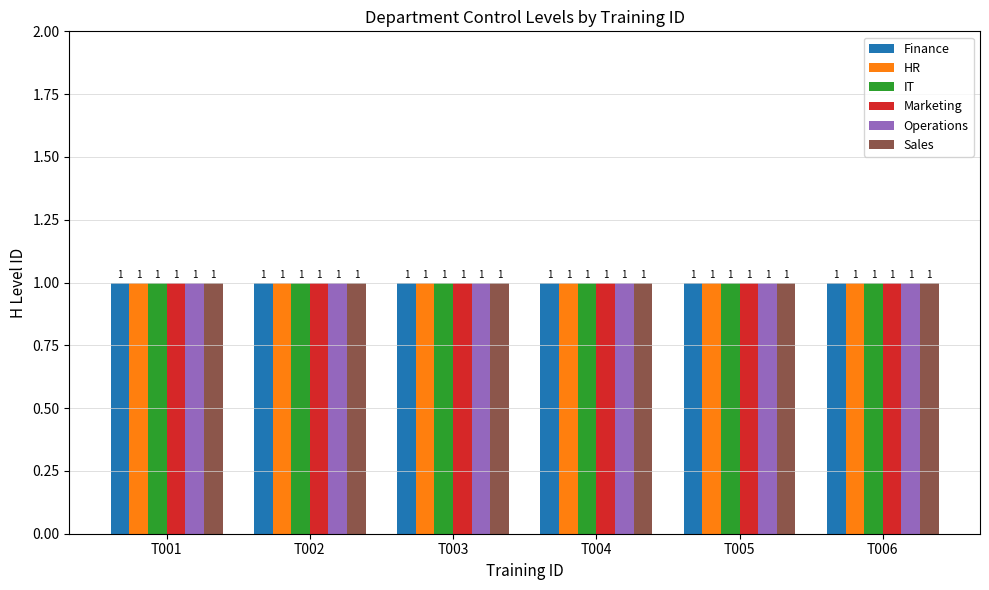

The value of Operations at T003 is 7. True or false?

False